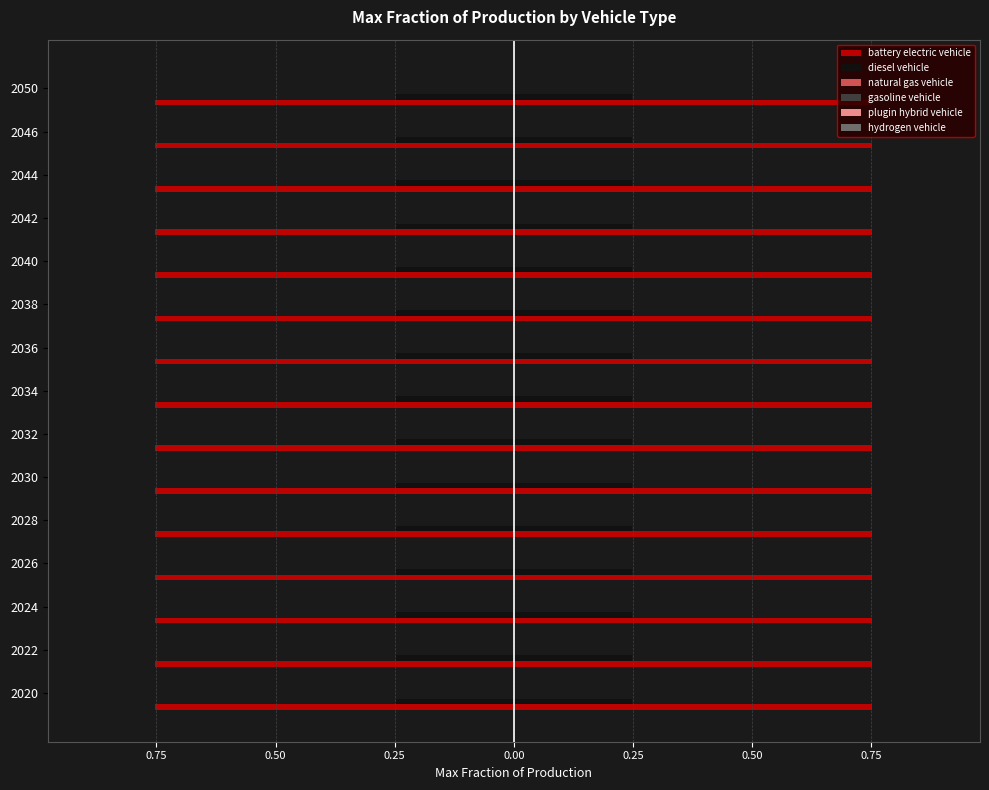

Which series has the largest range (max minus min)?

battery electric vehicle